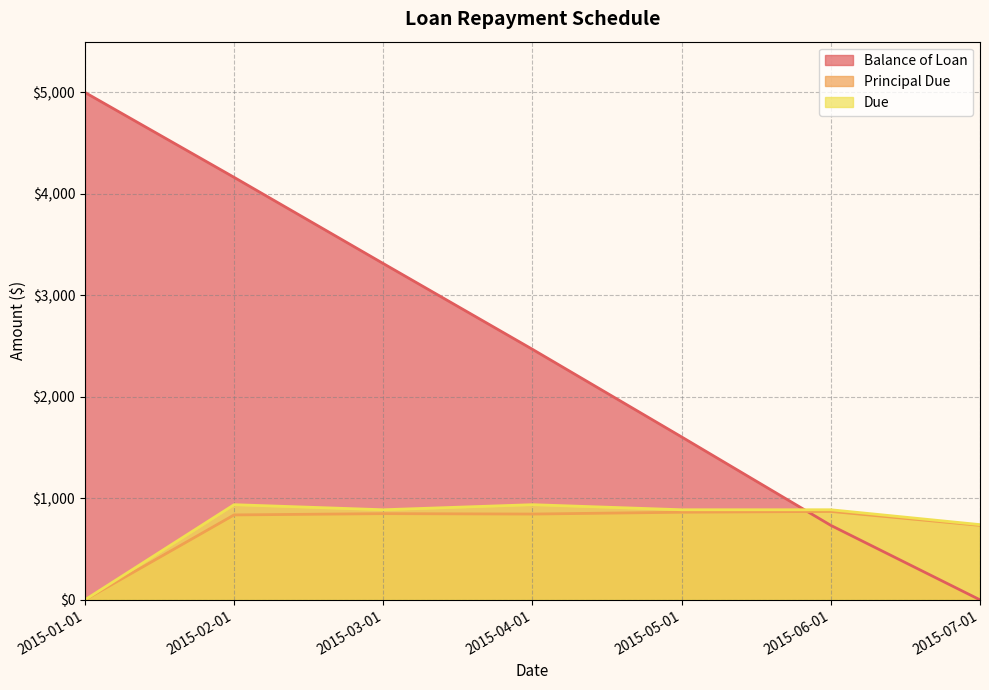

True or false: Principal Due has more than 2 points higher than both neighbors.

False